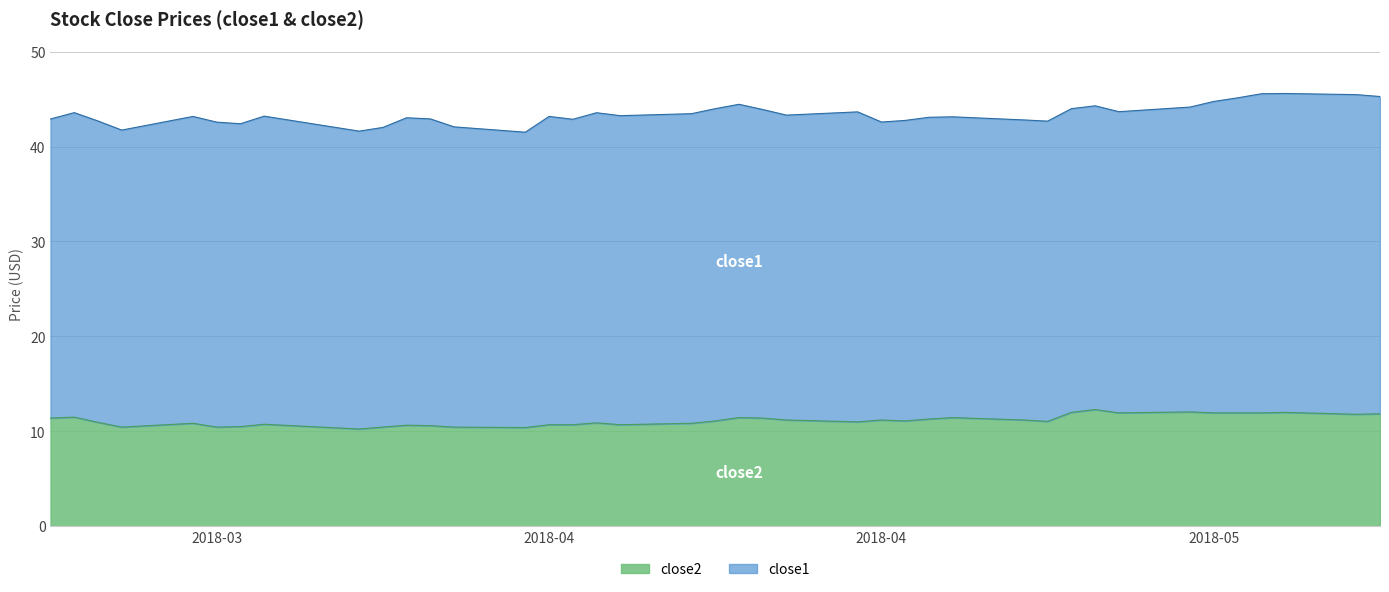

List the labels in order of value, largest first.

2018-05-03, 2018-05-07, 2018-05-02, 2018-05-11, 2018-05-04, 2018-05-08, 2018-05-09, 2018-05-10, 2018-05-15, 2018-05-14, 2018-03-21, 2018-04-18, 2018-04-27, 2018-03-20, 2018-04-19, 2018-04-26, 2018-04-20, 2018-04-24, 2018-04-30, 2018-04-17, 2018-04-25, 2018-05-01, 2018-04-23, 2018-03-22, 2018-04-12, 2018-03-26, 2018-04-16, 2018-03-29, 2018-04-10, 2018-04-11, 2018-04-13, 2018-04-04, 2018-04-05, 2018-03-28, 2018-03-23, 2018-03-27, 2018-04-03, 2018-04-06, 2018-04-09, 2018-04-02